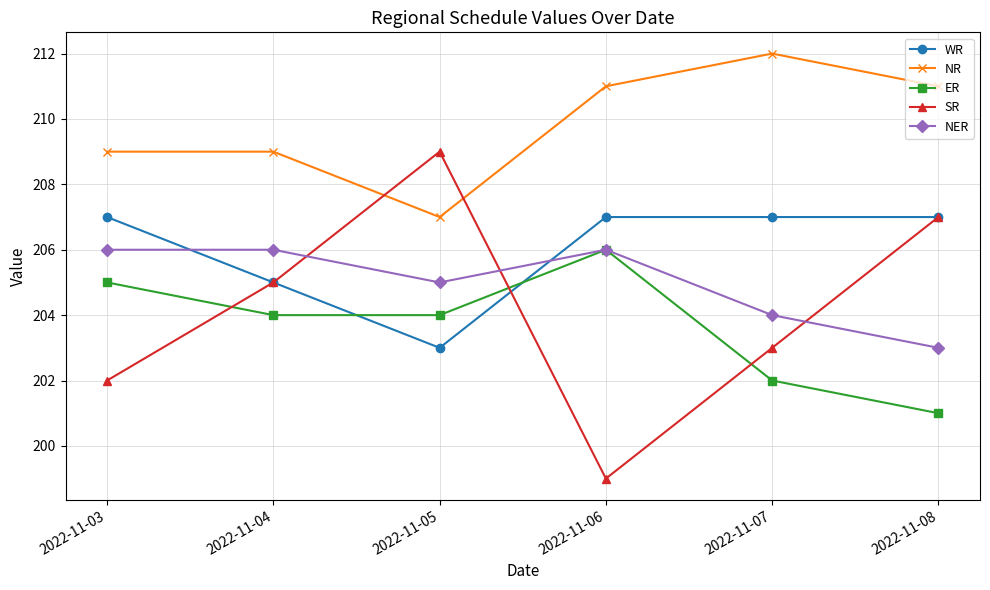

Which series has the largest range (max minus min)?

SR